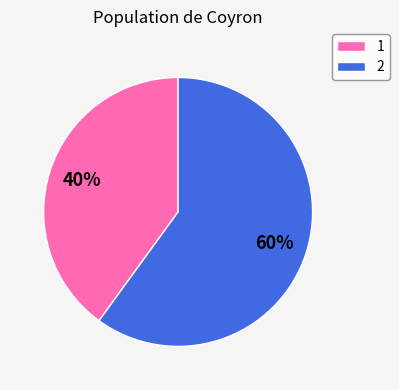

True or false: 2 accounts for 60% of the total.

True